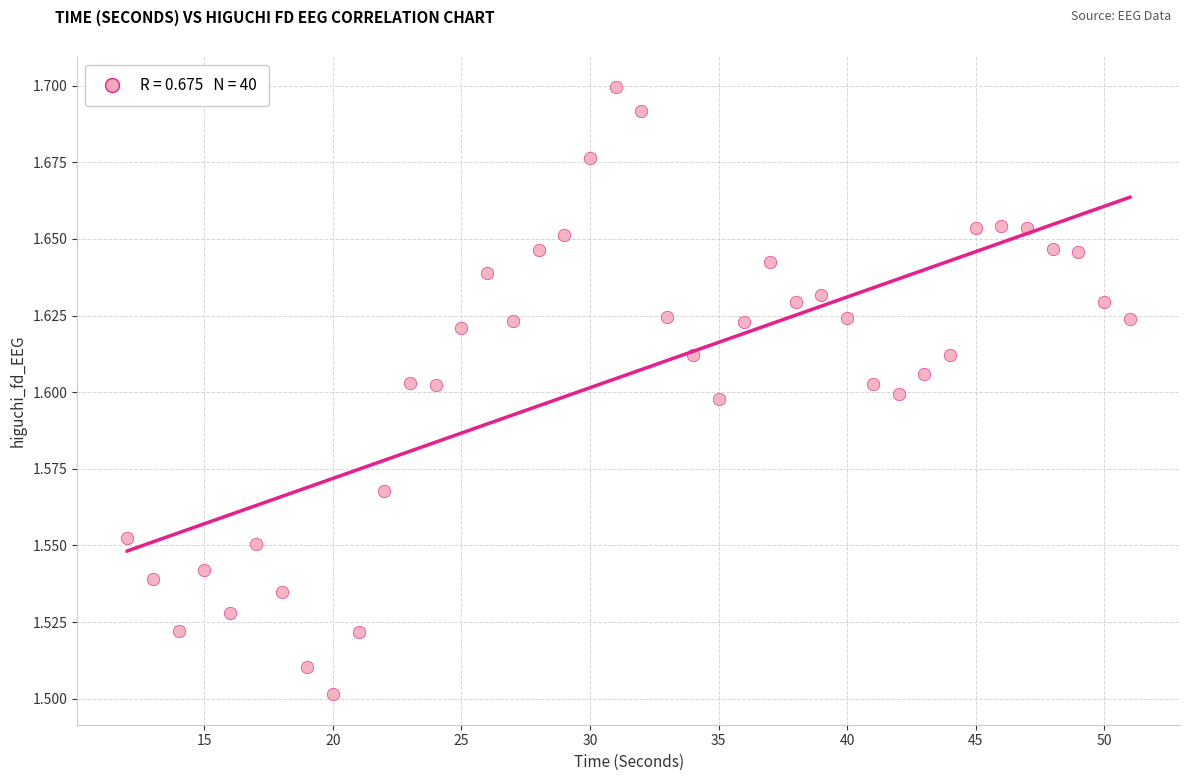

What is the range of X values (max minus min)?

39.0